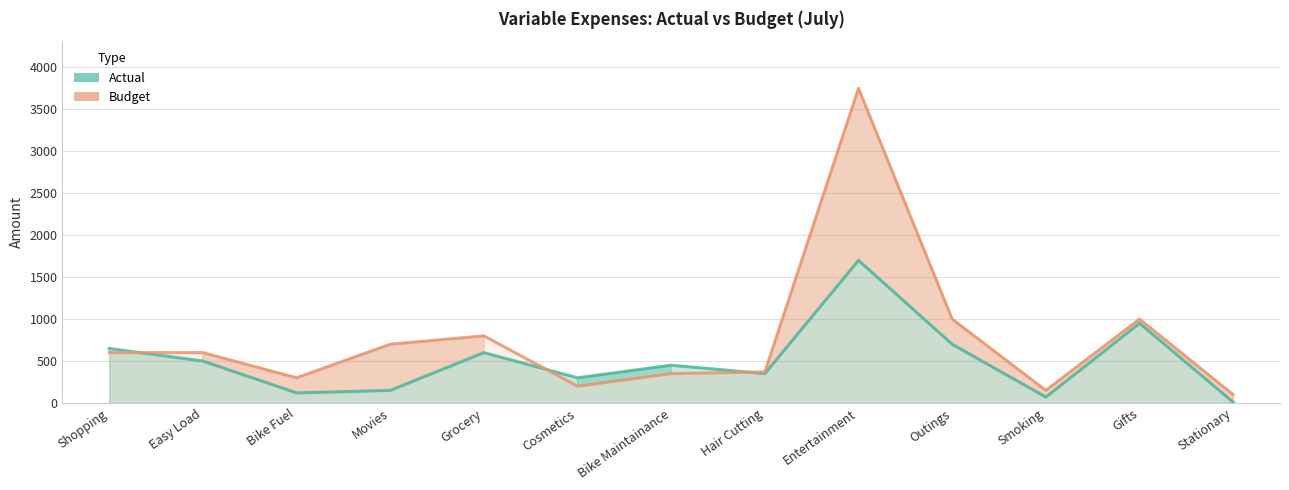

At which label is Actual closest to 855?

Gifts